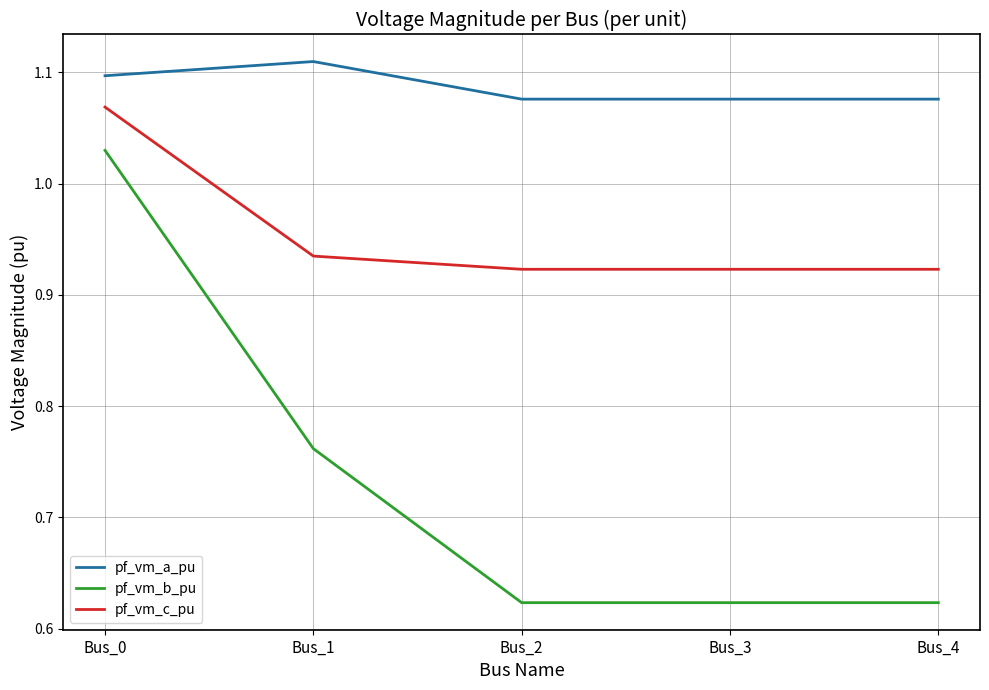

Rank the series by their maximum value, from highest to lowest.

pf_vm_a_pu, pf_vm_c_pu, pf_vm_b_pu